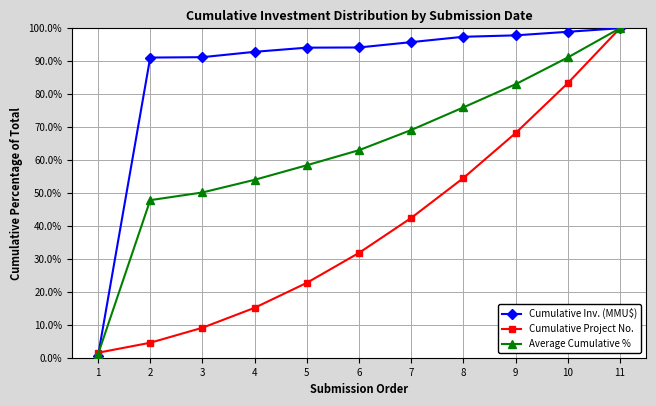

What is the value of the Cumulative Inv. (MMU$) point at the 10th from the left?

98.9